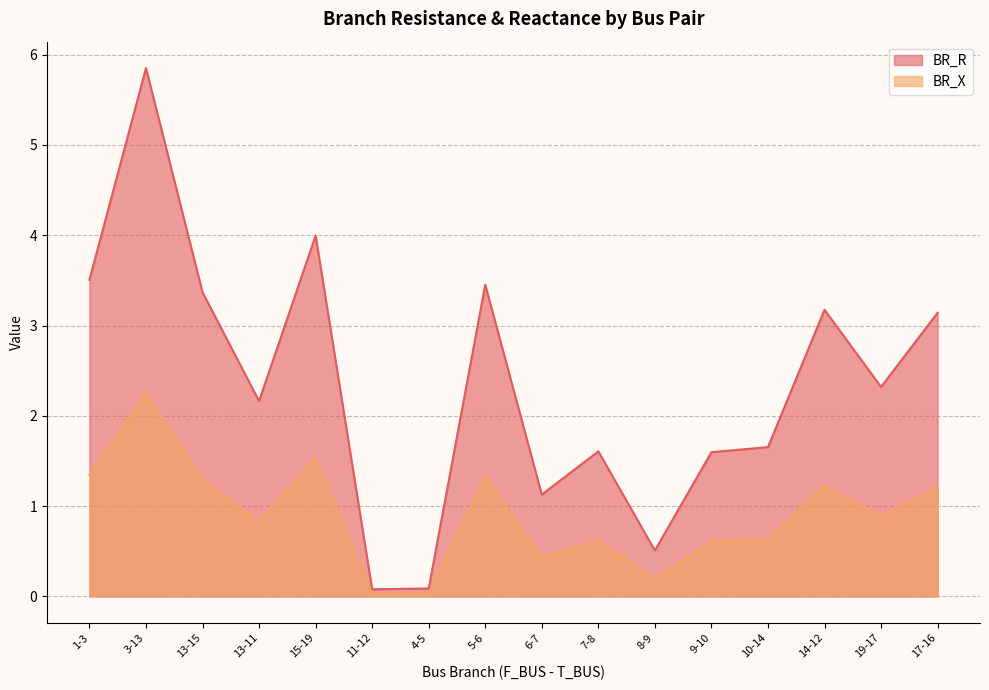

Reading left to right, what are all the values shown in this chart?

BR_R: 1-3=3.5	3-13=5.9	13-15=3.4	13-11=2.2	15-19=4.0	11-12=0.1	4-5=0.1	5-6=3.5	6-7=1.1	7-8=1.6	8-9=0.5	9-10=1.6	10-14=1.7	14-12=3.2	19-17=2.3	17-16=3.1
BR_X: 1-3=1.3	3-13=2.3	13-15=1.3	13-11=0.8	15-19=1.5	11-12=0.0	4-5=0.0	5-6=1.3	6-7=0.4	7-8=0.6	8-9=0.2	9-10=0.6	10-14=0.6	14-12=1.2	19-17=0.9	17-16=1.2